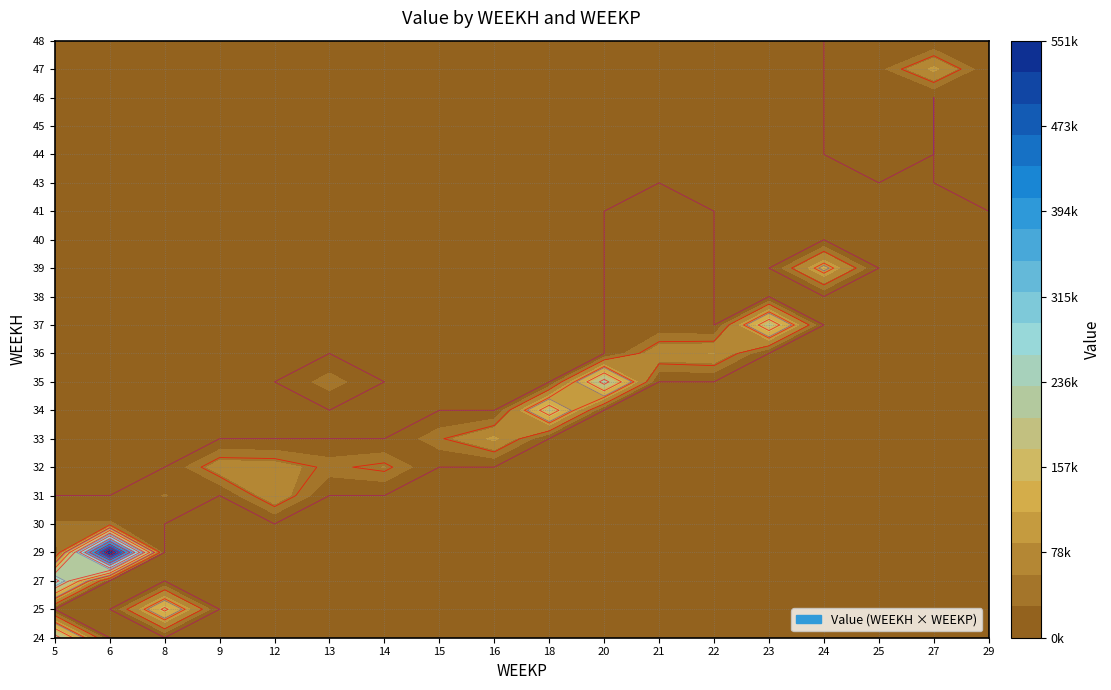

Reading left to right, list all the values displayed in this chart.

24_5=223473.2	27_5=27000.0	27_5_LET=244041.4	30_5=32447.6	29_6=276746.4	29_6_LET=275138.1	30_6=32447.6	25_8=160614.8	31_8=30593.8	32_9=75644.7	31_12=82042.9	32_12=71817.0	32_13=43673.9	35_13=42102.9	32_14=59075.2	33_15=46273.0	33_16=94114.6	34_18=182945.4	35_20=138105.3	35_20_LET=81522.5	36_21=79251.2	37_21=8767.2	38_21=14612.0	39_21=20456.8	40_21=21709.2	41_21=18369.3	36_22=87991.4	37_23=187275.6	39_24=122154.4	44_25=7805.8	45_25=13009.7	46_25=18213.6	47_25=19328.7	48_25=16355.0	47_27=94970.5	43_29=1543.8	44_29=3087.7	45_29=4631.5	46_29=6175.3	47_29=5293.1